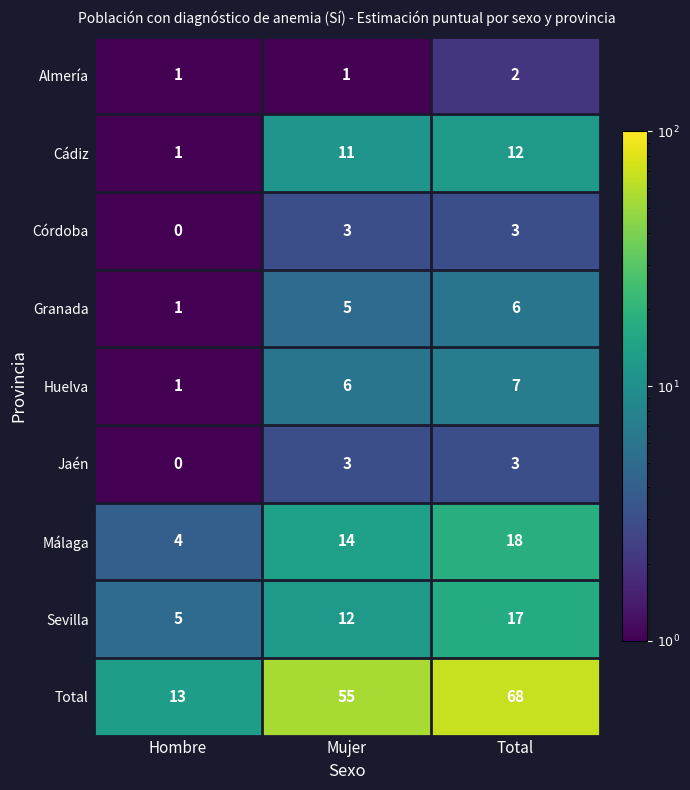

Which label corresponds to the largest value in the chart?

Total